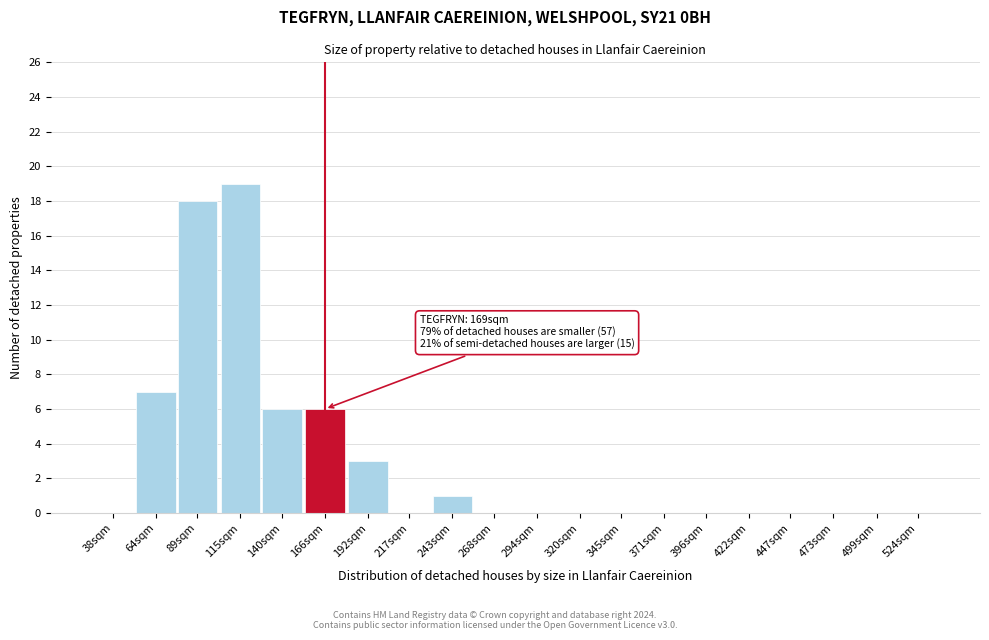

Reading right to left, extract all data points from this chart.

524sqm=0	499sqm=0	473sqm=0	447sqm=0	422sqm=0	396sqm=0	371sqm=0	345sqm=0	320sqm=0	294sqm=0	268sqm=0	243sqm=1	217sqm=0	192sqm=3	166sqm=6	140sqm=6	115sqm=19	89sqm=18	64sqm=7	38sqm=0